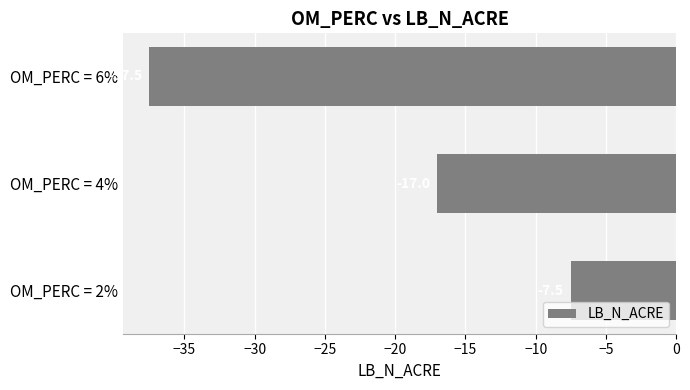

What is the sum of all values?

-62.0